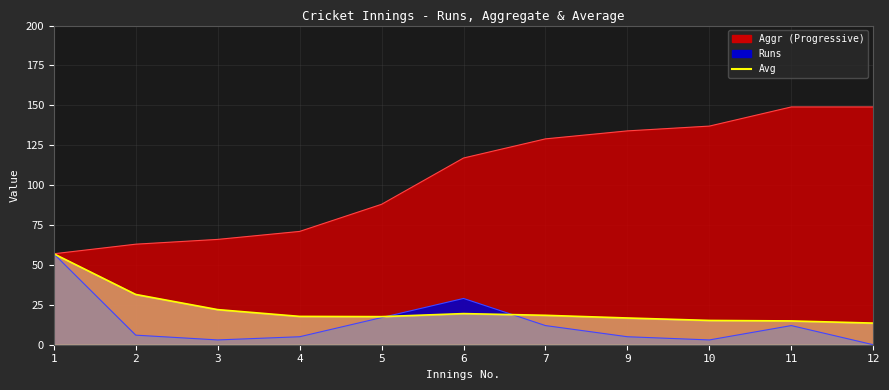

What is the total value across all series at 4?

93.8